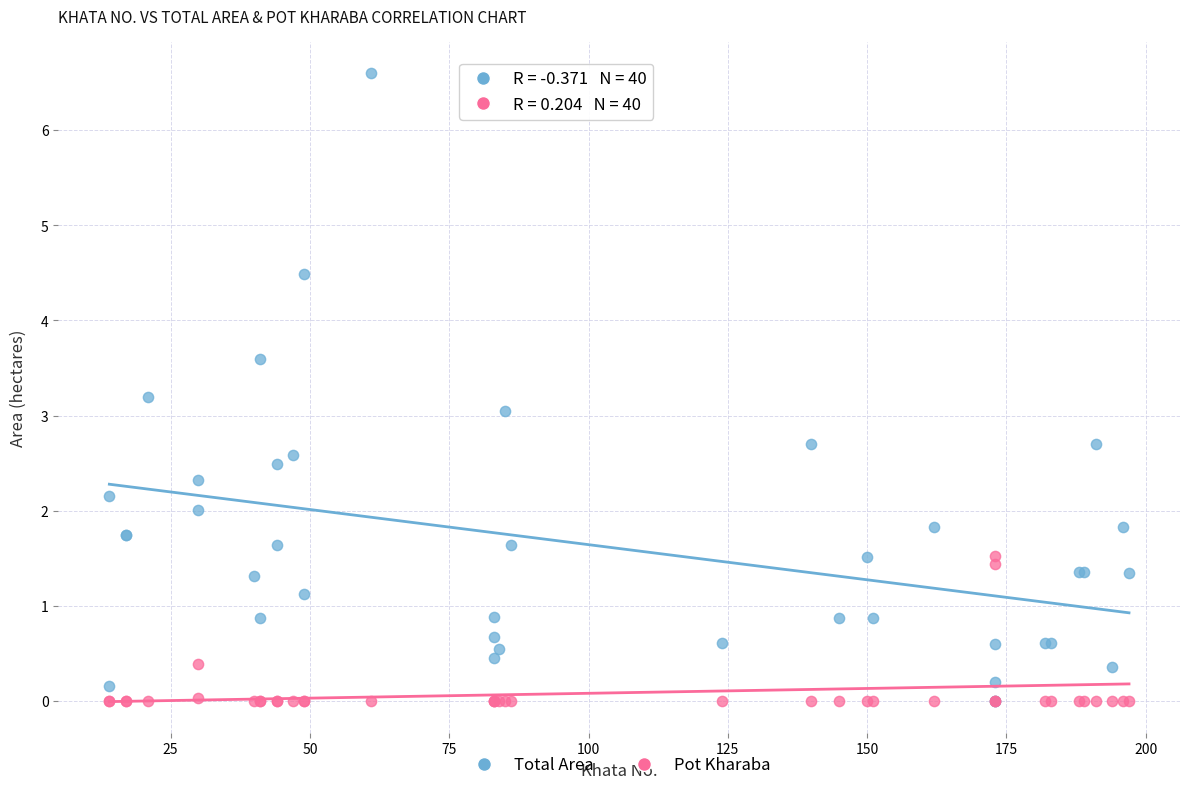

What are all the series names shown in the legend?

Total Area, Pot Kharaba